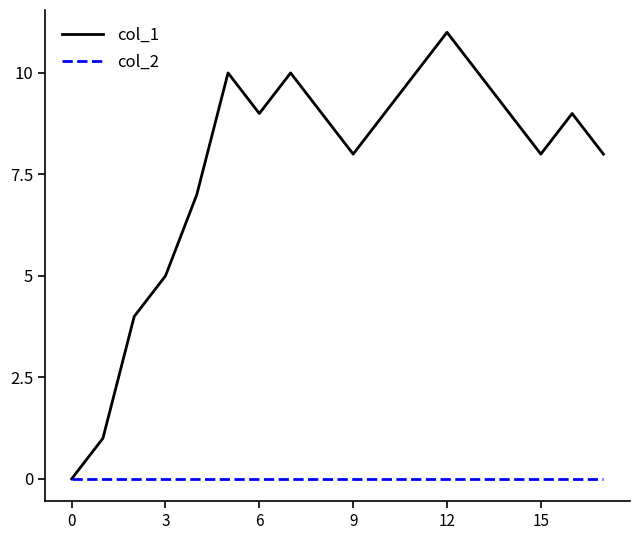

Rank the series by their average value, from highest to lowest.

col_1, col_2